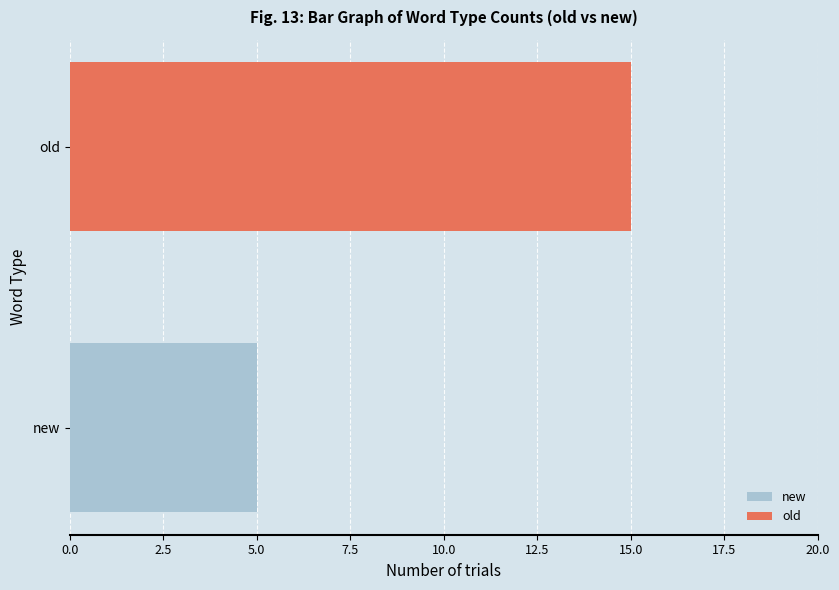

Count the number of categories in the chart.

2